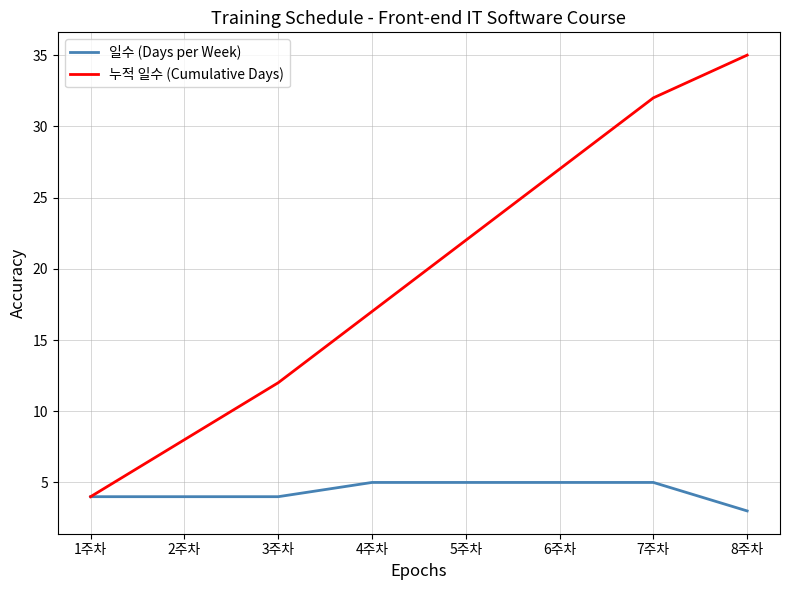

Which category has the lowest value in the 누적 일수 (Cumulative Days) series?

1주차